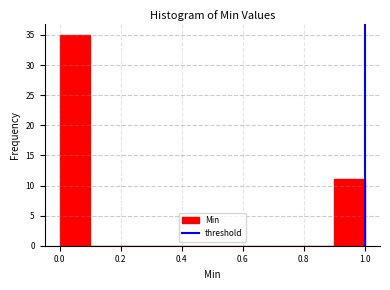

Reading left to right, list every bar in this chart as the range it spans on the x-axis followed by its height. The values are not printed on the chart, so give them approximately, as read against the axis.

0.0 to 0.1: 35
0.1 to 0.2: 0
0.2 to 0.3: 0
0.3 to 0.4: 0
0.4 to 0.5: 0
0.5 to 0.6: 0
0.6 to 0.7: 0
0.7 to 0.8: 0
0.8 to 0.9: 0
0.9 to 1.0: 11